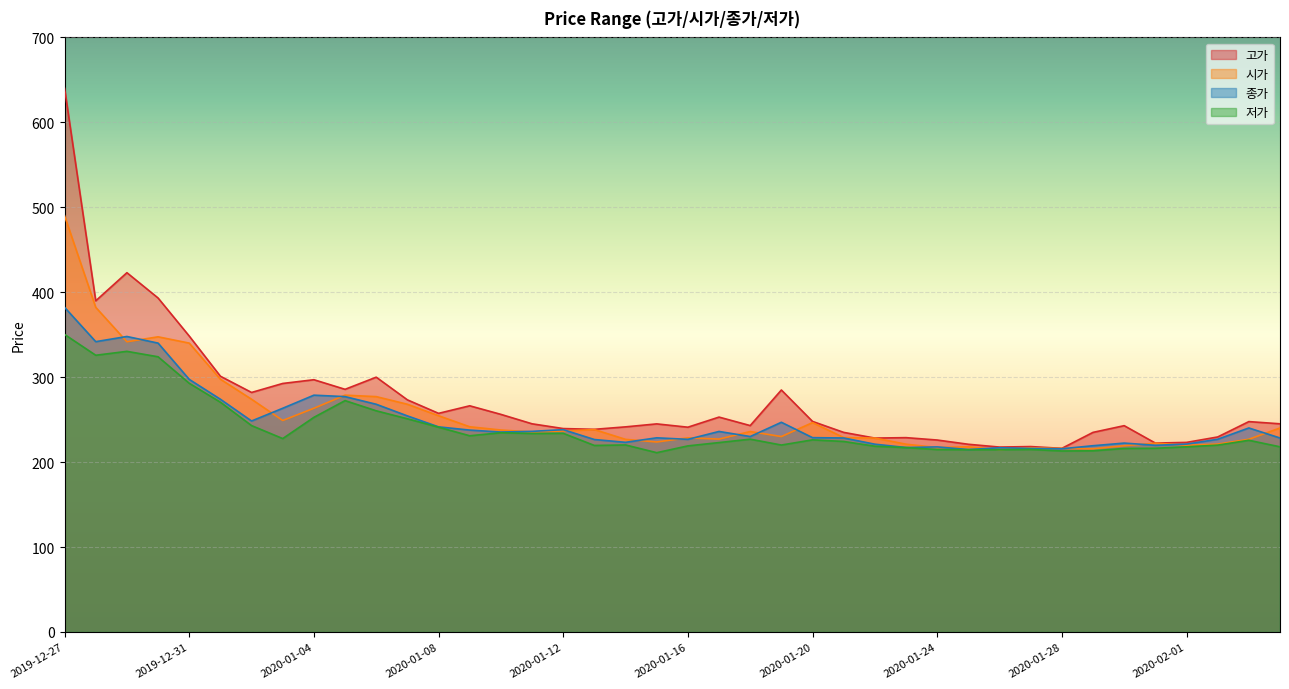

What is the sum of the 저가 values at 2020-01-16 and 2020-01-27?

434.0